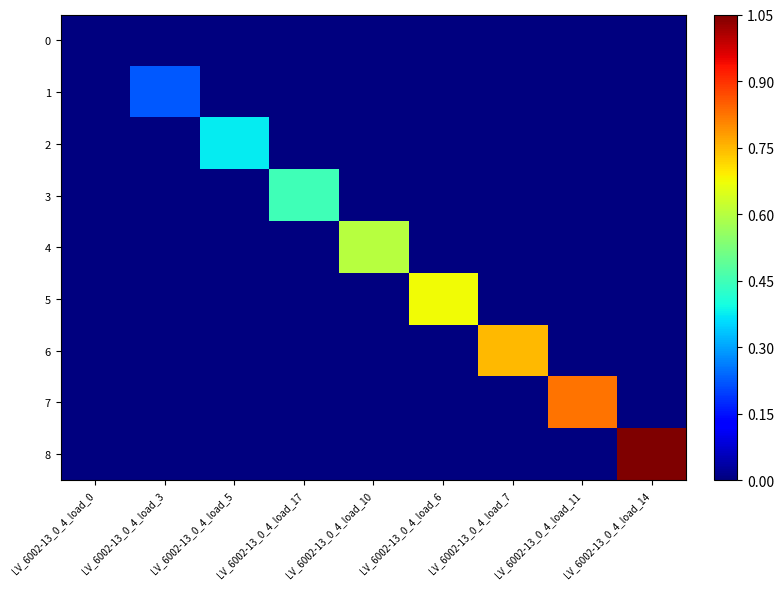

Reading left to right, extract all data points from this chart.

0: LV_6002-13_0_4_load_0=0.0	LV_6002-13_0_4_load_3=0.0	LV_6002-13_0_4_load_5=0.0	LV_6002-13_0_4_load_17=0.0	LV_6002-13_0_4_load_10=0.0	LV_6002-13_0_4_load_6=0.0	LV_6002-13_0_4_load_7=0.0	LV_6002-13_0_4_load_11=0.0	LV_6002-13_0_4_load_14=0.0
1: LV_6002-13_0_4_load_0=0.0	LV_6002-13_0_4_load_3=0.2	LV_6002-13_0_4_load_5=0.0	LV_6002-13_0_4_load_17=0.0	LV_6002-13_0_4_load_10=0.0	LV_6002-13_0_4_load_6=0.0	LV_6002-13_0_4_load_7=0.0	LV_6002-13_0_4_load_11=0.0	LV_6002-13_0_4_load_14=0.0
2: LV_6002-13_0_4_load_0=0.0	LV_6002-13_0_4_load_3=0.0	LV_6002-13_0_4_load_5=0.4	LV_6002-13_0_4_load_17=0.0	LV_6002-13_0_4_load_10=0.0	LV_6002-13_0_4_load_6=0.0	LV_6002-13_0_4_load_7=0.0	LV_6002-13_0_4_load_11=0.0	LV_6002-13_0_4_load_14=0.0
3: LV_6002-13_0_4_load_0=0.0	LV_6002-13_0_4_load_3=0.0	LV_6002-13_0_4_load_5=0.0	LV_6002-13_0_4_load_17=0.5	LV_6002-13_0_4_load_10=0.0	LV_6002-13_0_4_load_6=0.0	LV_6002-13_0_4_load_7=0.0	LV_6002-13_0_4_load_11=0.0	LV_6002-13_0_4_load_14=0.0
4: LV_6002-13_0_4_load_0=0.0	LV_6002-13_0_4_load_3=0.0	LV_6002-13_0_4_load_5=0.0	LV_6002-13_0_4_load_17=0.0	LV_6002-13_0_4_load_10=0.6	LV_6002-13_0_4_load_6=0.0	LV_6002-13_0_4_load_7=0.0	LV_6002-13_0_4_load_11=0.0	LV_6002-13_0_4_load_14=0.0
5: LV_6002-13_0_4_load_0=0.0	LV_6002-13_0_4_load_3=0.0	LV_6002-13_0_4_load_5=0.0	LV_6002-13_0_4_load_17=0.0	LV_6002-13_0_4_load_10=0.0	LV_6002-13_0_4_load_6=0.7	LV_6002-13_0_4_load_7=0.0	LV_6002-13_0_4_load_11=0.0	LV_6002-13_0_4_load_14=0.0
6: LV_6002-13_0_4_load_0=0.0	LV_6002-13_0_4_load_3=0.0	LV_6002-13_0_4_load_5=0.0	LV_6002-13_0_4_load_17=0.0	LV_6002-13_0_4_load_10=0.0	LV_6002-13_0_4_load_6=0.0	LV_6002-13_0_4_load_7=0.8	LV_6002-13_0_4_load_11=0.0	LV_6002-13_0_4_load_14=0.0
7: LV_6002-13_0_4_load_0=0.0	LV_6002-13_0_4_load_3=0.0	LV_6002-13_0_4_load_5=0.0	LV_6002-13_0_4_load_17=0.0	LV_6002-13_0_4_load_10=0.0	LV_6002-13_0_4_load_6=0.0	LV_6002-13_0_4_load_7=0.0	LV_6002-13_0_4_load_11=0.8	LV_6002-13_0_4_load_14=0.0
8: LV_6002-13_0_4_load_0=0.0	LV_6002-13_0_4_load_3=0.0	LV_6002-13_0_4_load_5=0.0	LV_6002-13_0_4_load_17=0.0	LV_6002-13_0_4_load_10=0.0	LV_6002-13_0_4_load_6=0.0	LV_6002-13_0_4_load_7=0.0	LV_6002-13_0_4_load_11=0.0	LV_6002-13_0_4_load_14=1.1